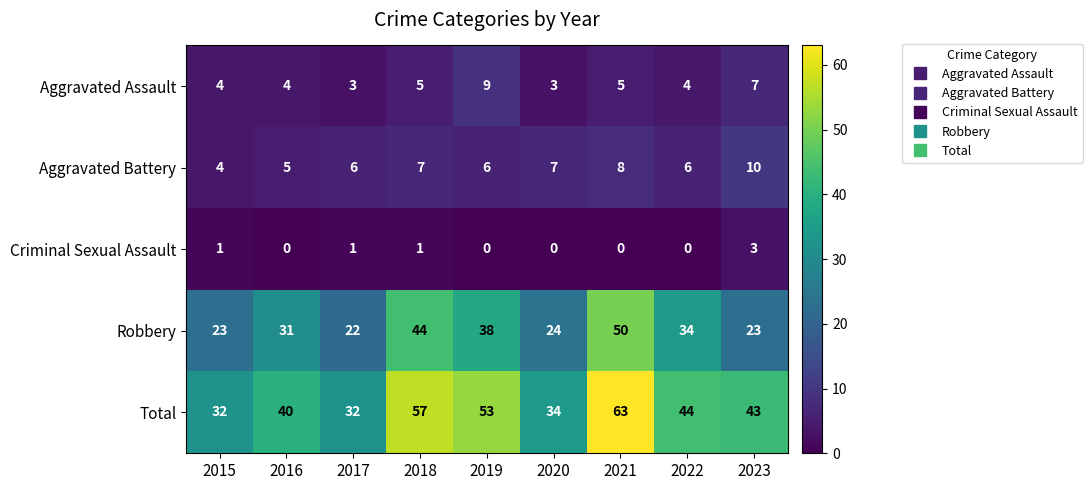

What is the approximate value of Robbery at 2023, to the nearest 10?

20